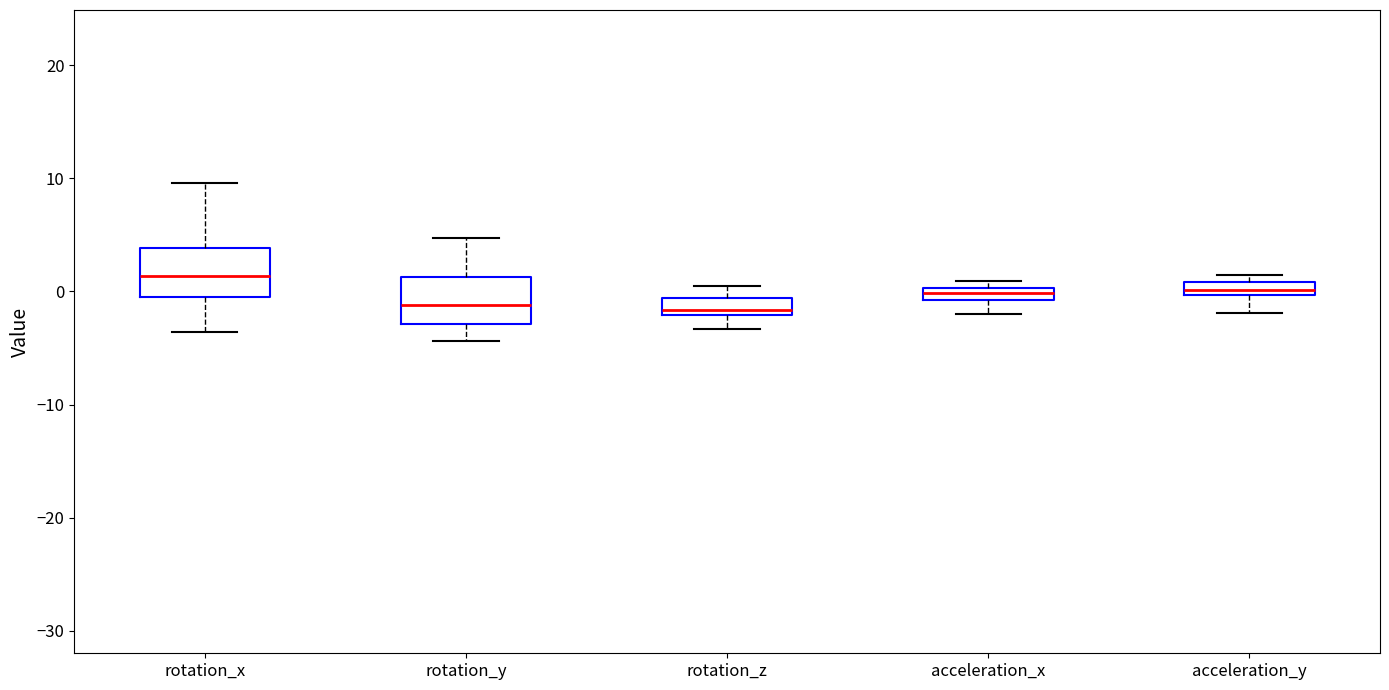

Where is the upper edge of the box for rotation_z on the y-axis? The values are not printed on the chart, so give them approximately, as read against the axis.

-1